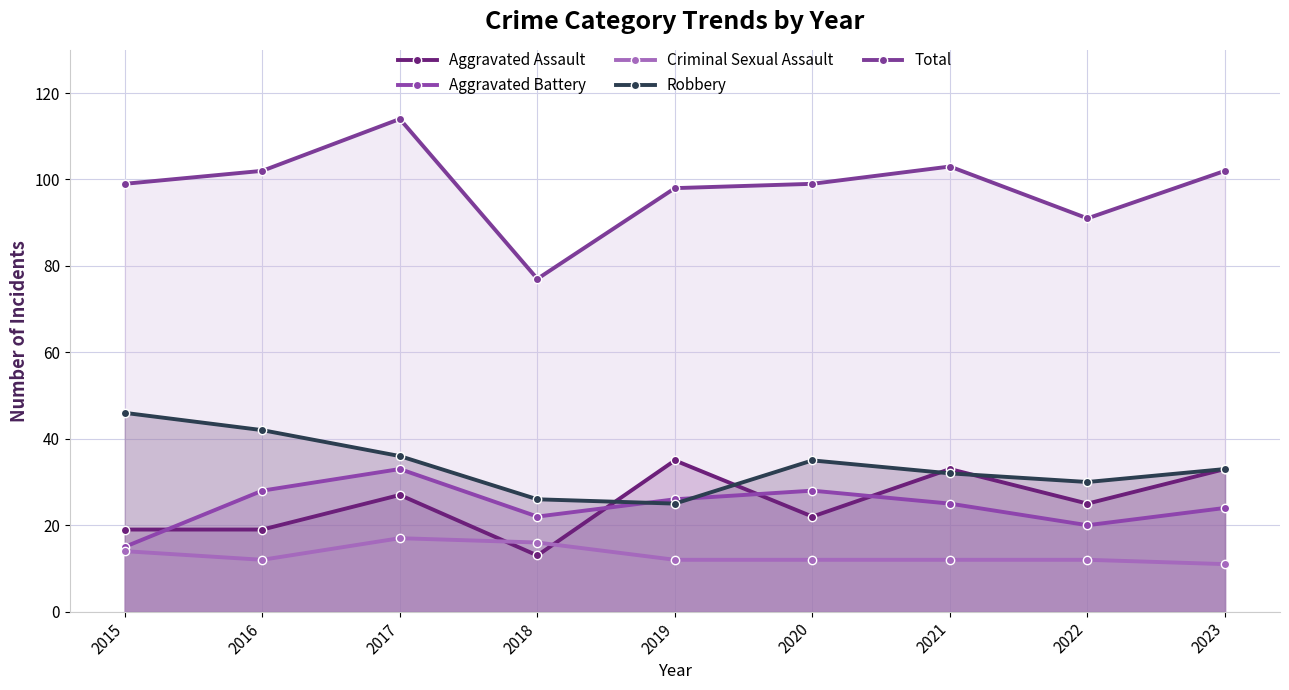

How many data points does each series have?

9